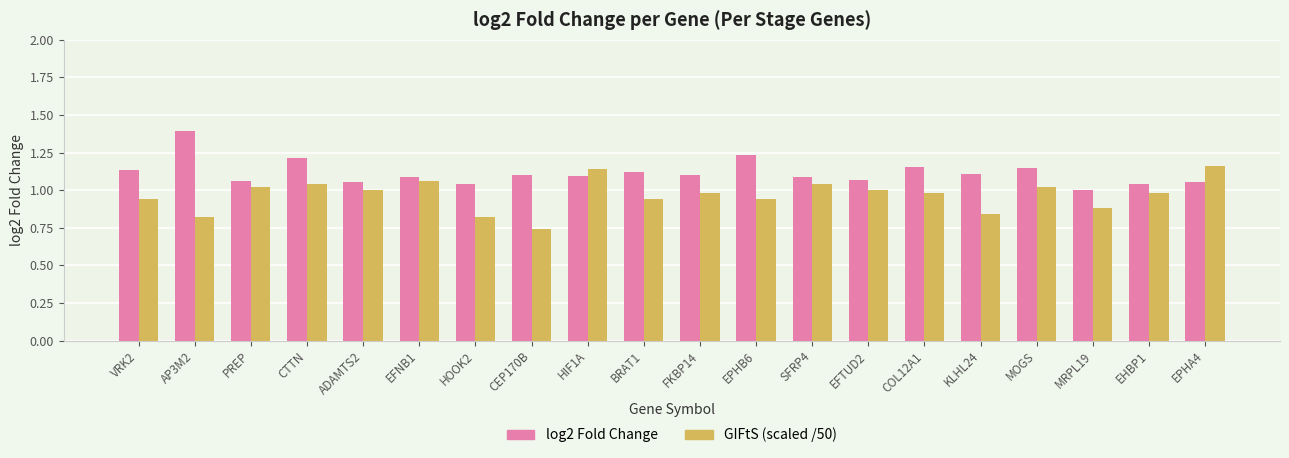

How many bars are there in each group?

2